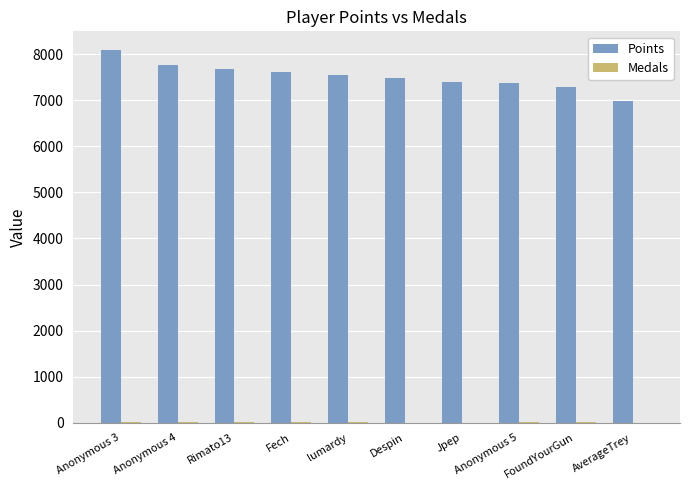

The Points series shows 12501 at Jpep. True or false?

False